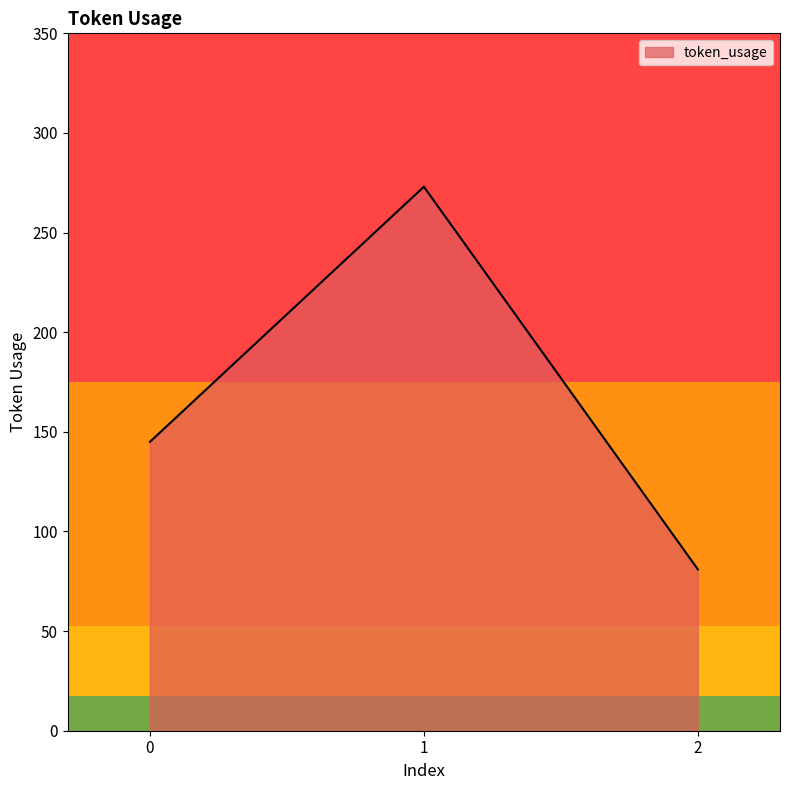

What is the difference between the maximum and minimum values?

192